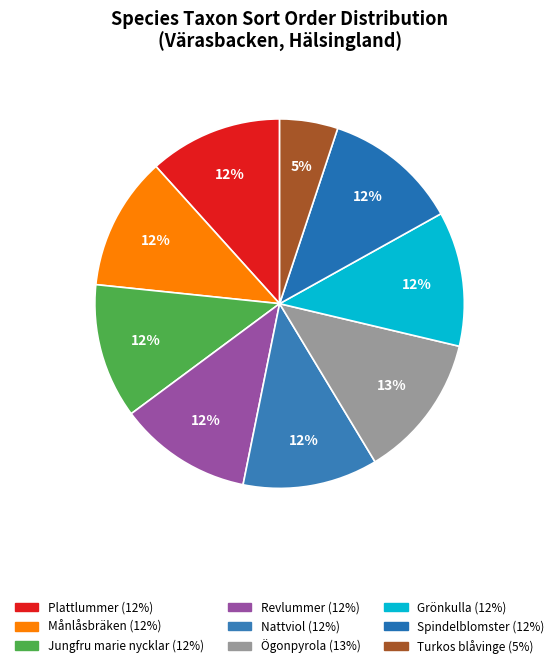

What is the ratio of the value at Revlummer to the value at Nattviol?

1.0